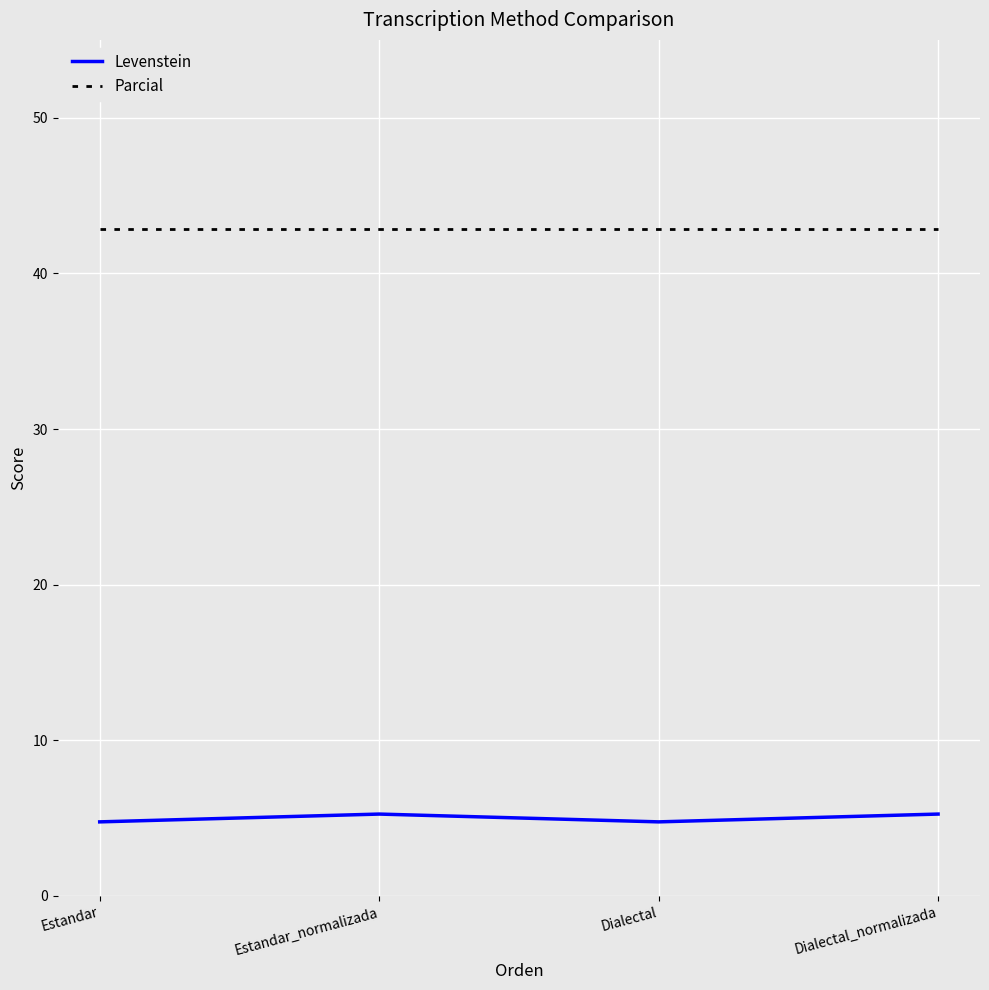

What is the approximate value of Levenstein at Dialectal_normalizada?

5.3